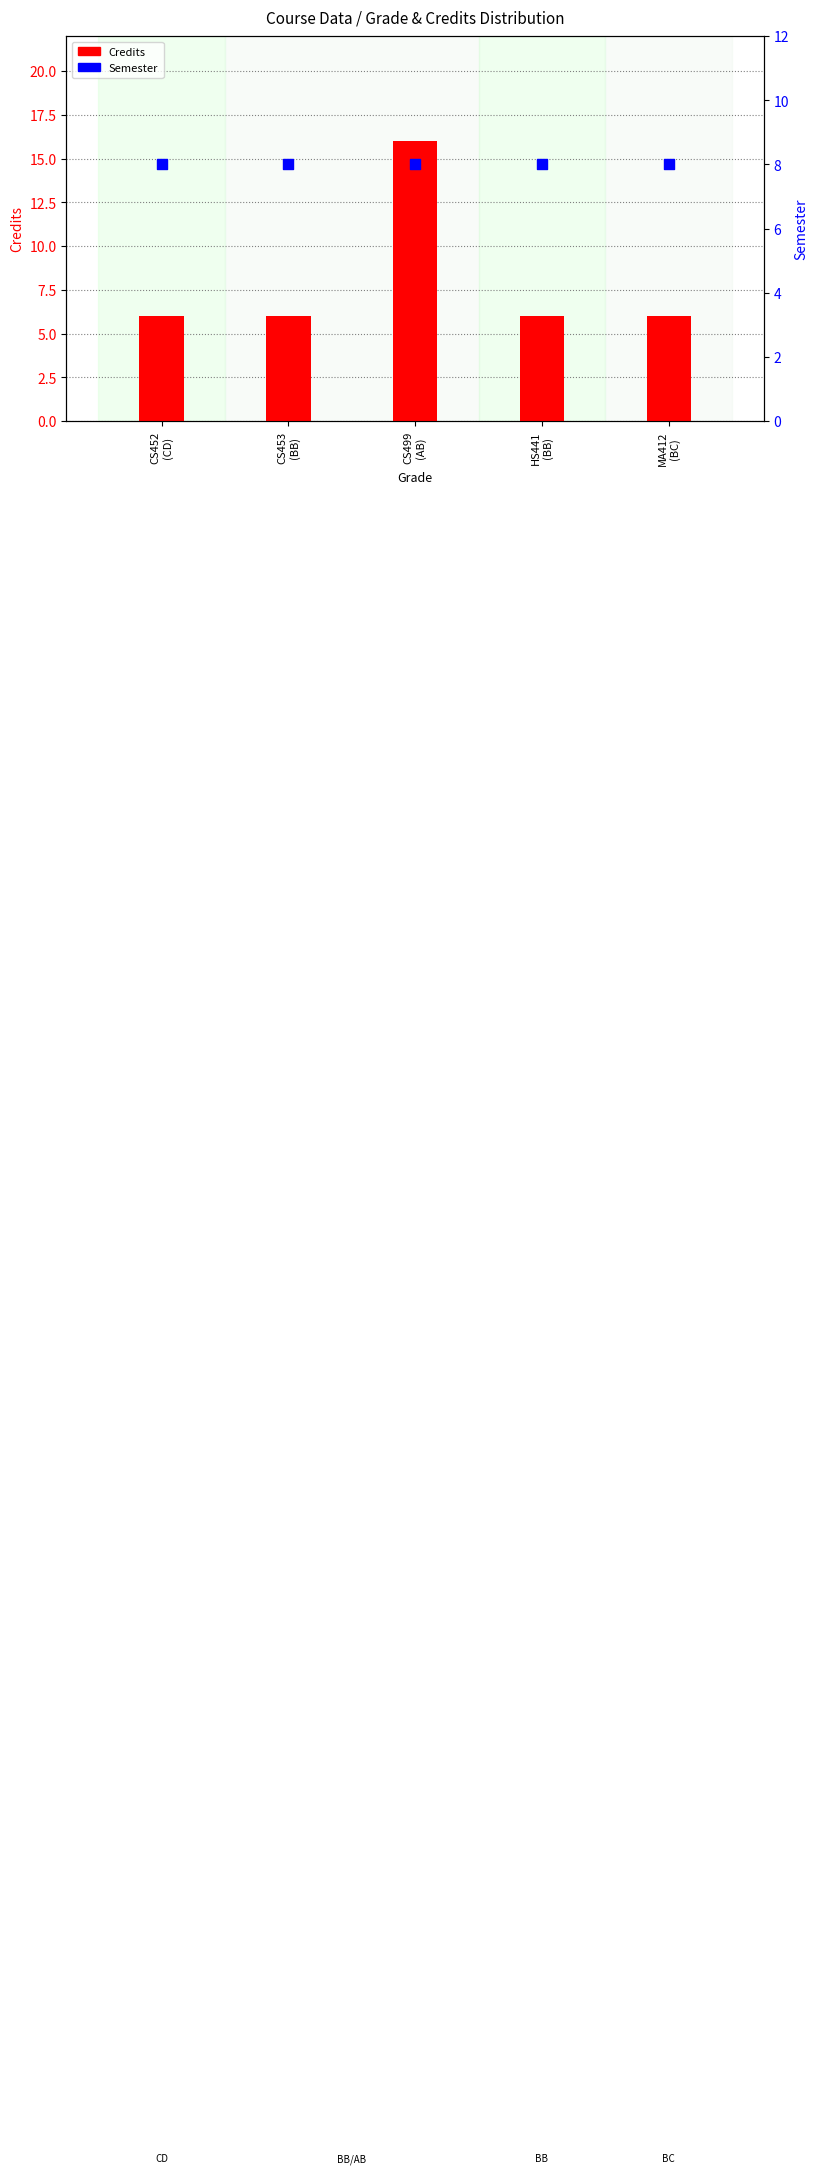

What is the total value across all series at CS453
(BB)?

14